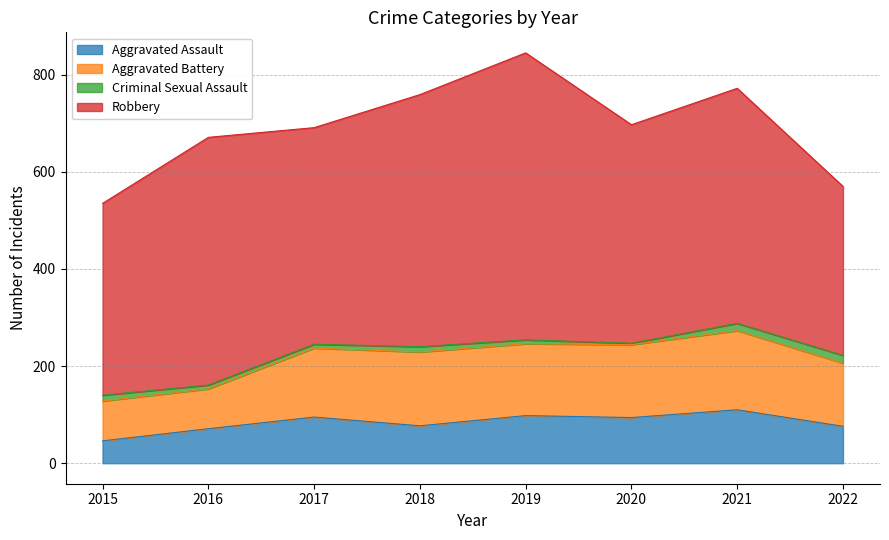

What is the spread (max minus min) of values at 2017?

438